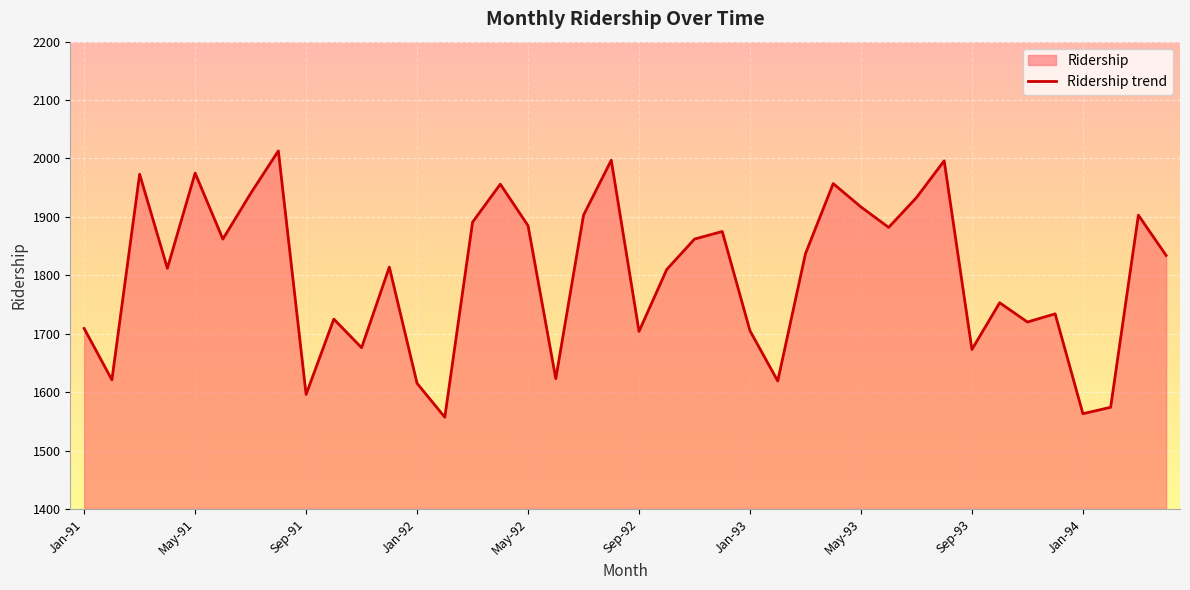

What is the greatest value displayed?

2013